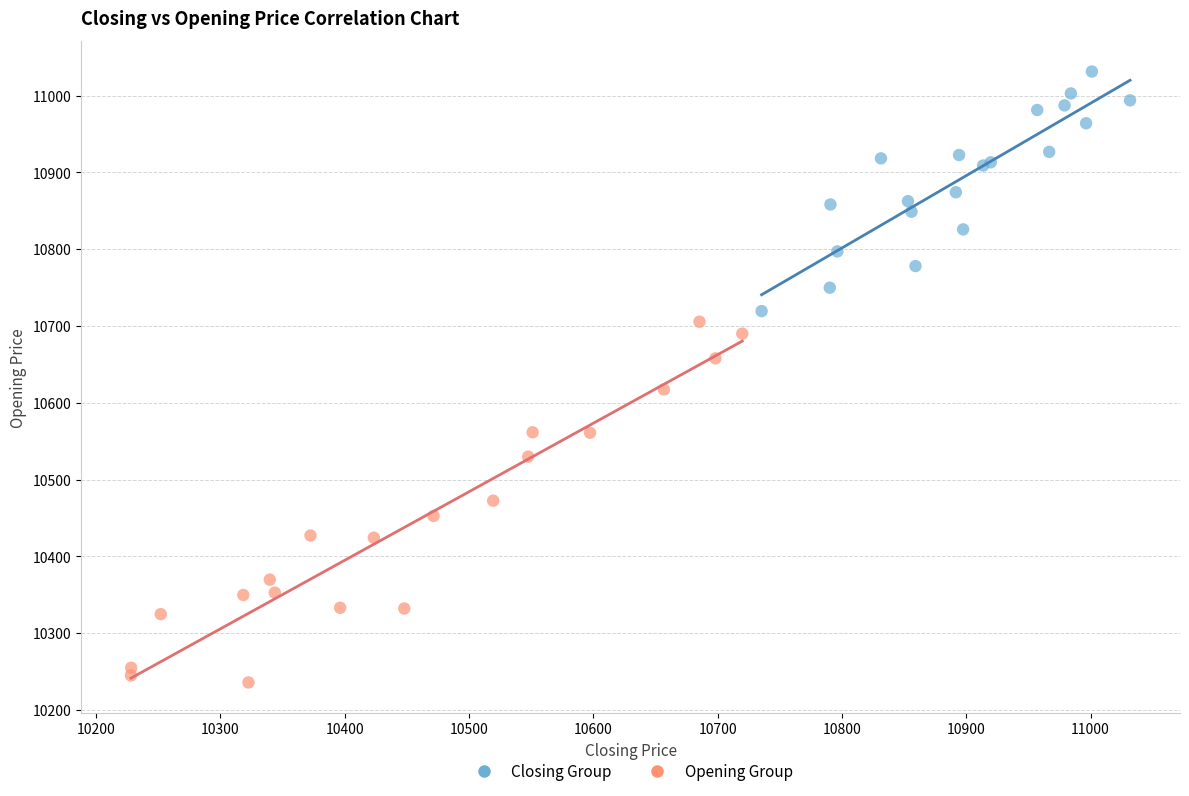

Which series reaches the minimum Y coordinate?

Opening Group